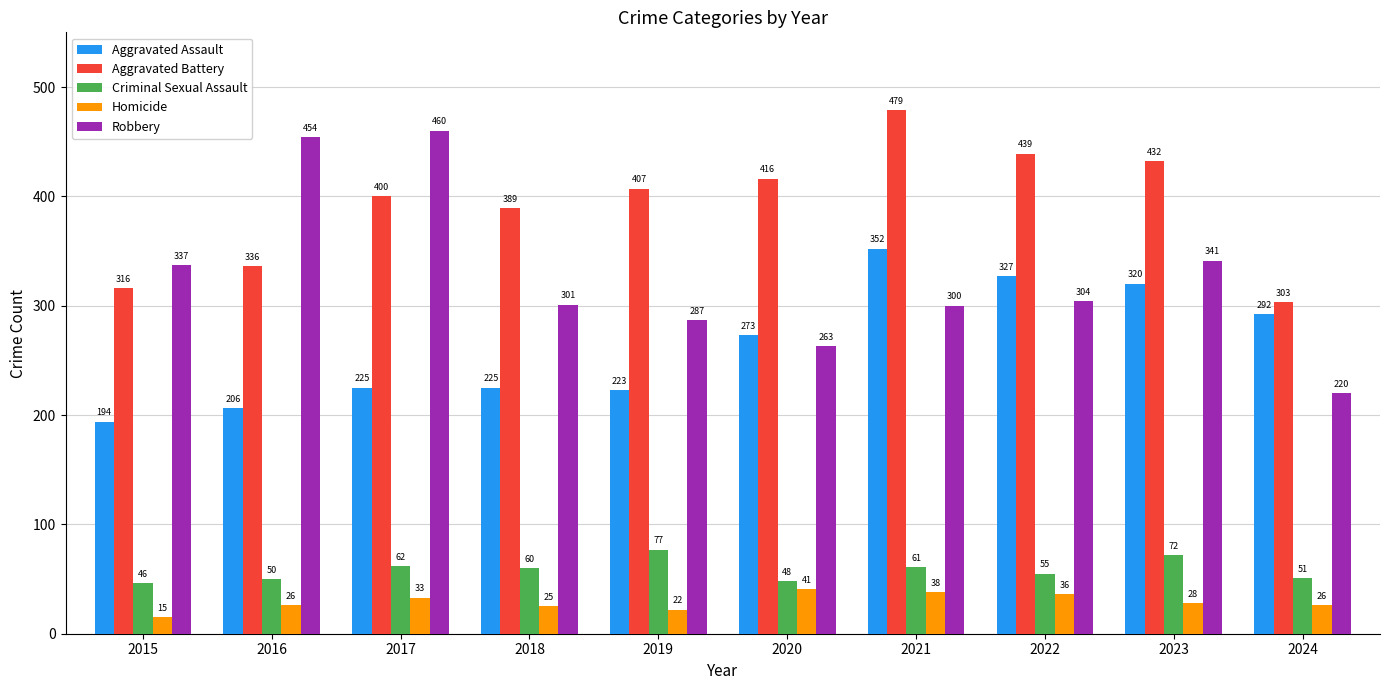

What is the sum of all Homicide values?

290